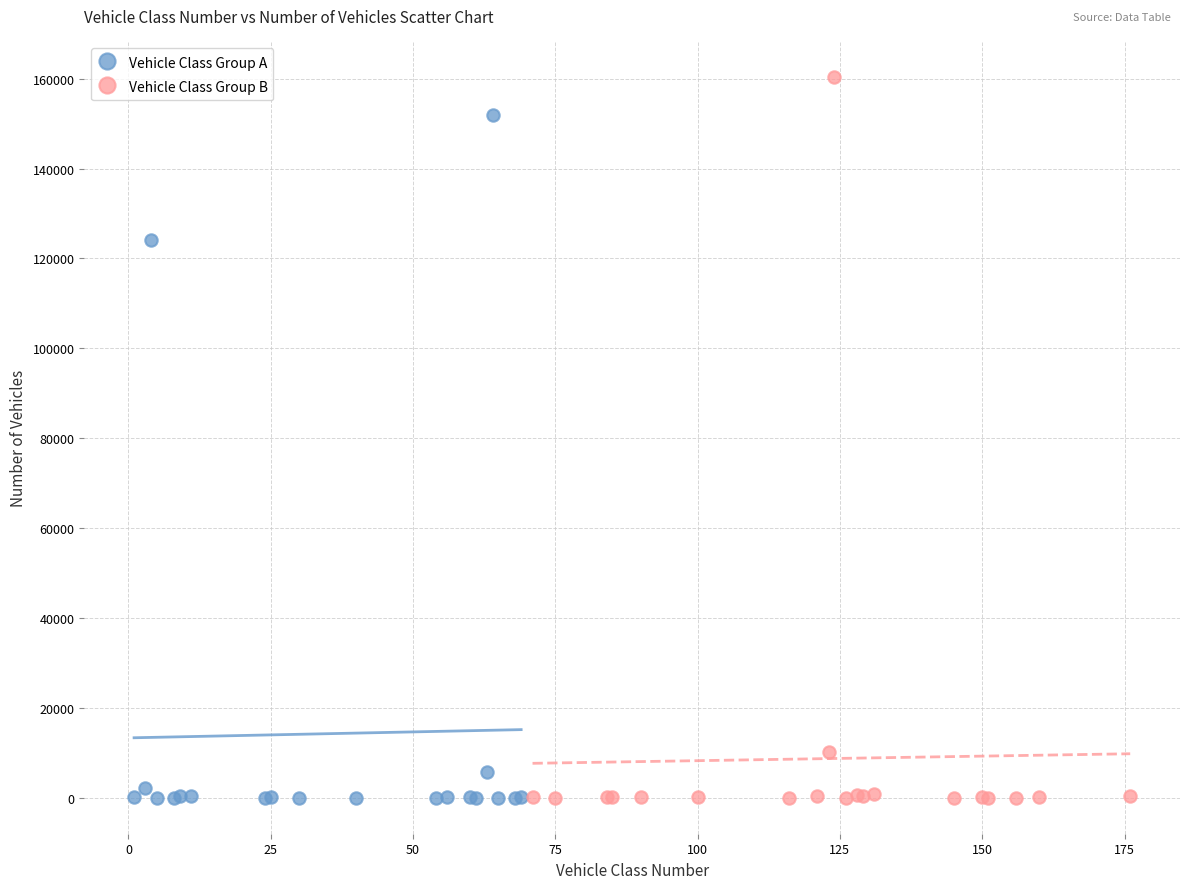

Which series reaches the maximum Y coordinate?

Vehicle Class Group B